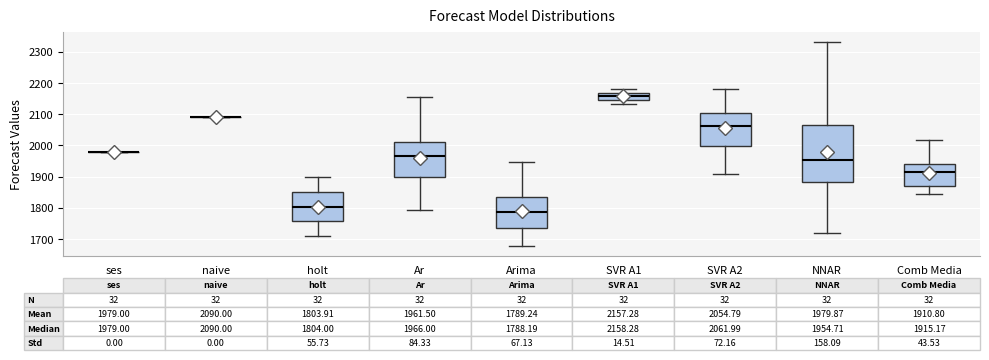

Comparing the boxes themselves (not the whiskers), which one is the tallest?

NNAR